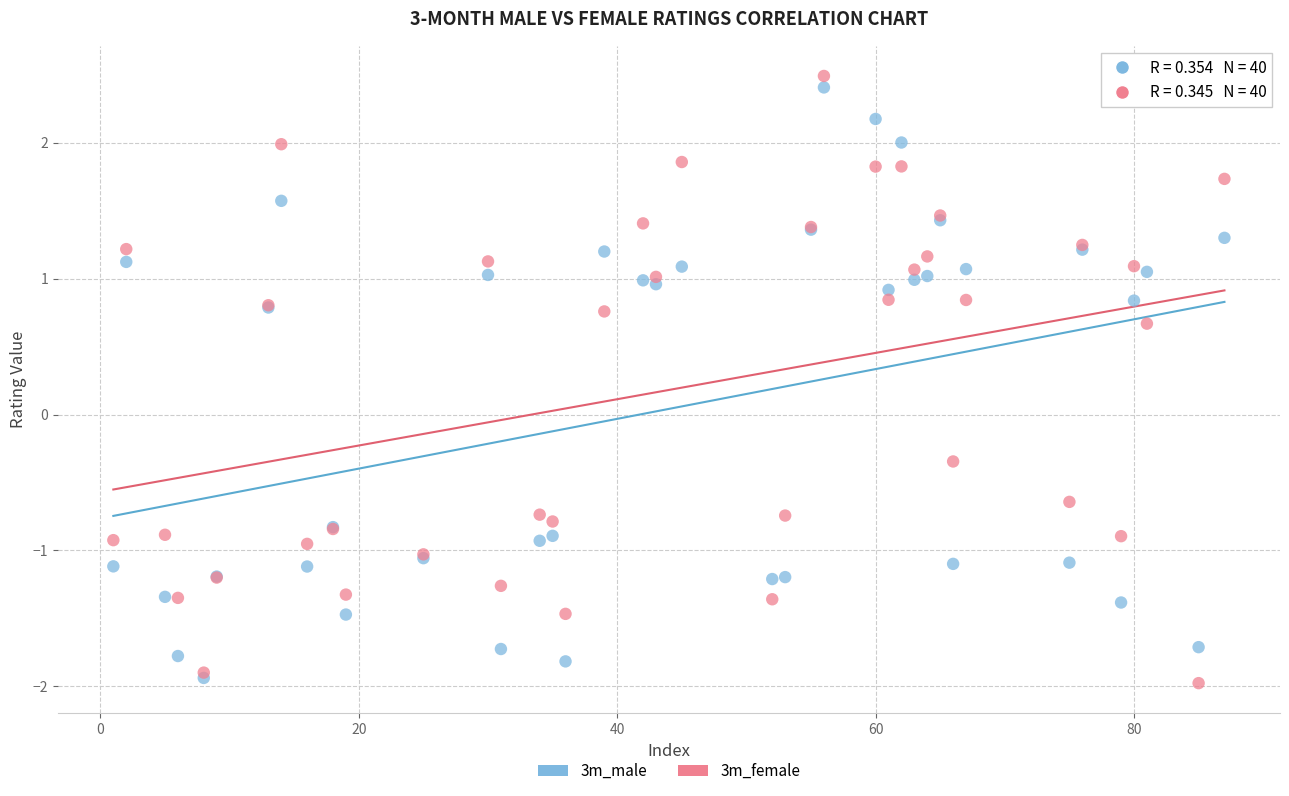

Which series has the largest Y range (max minus min)?

3m_female